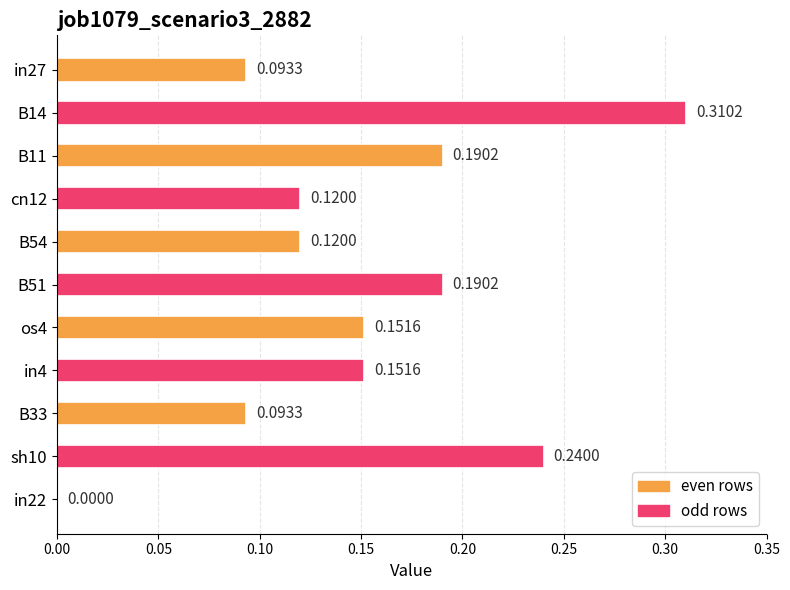

Between B54 and B11, which is larger?

B11